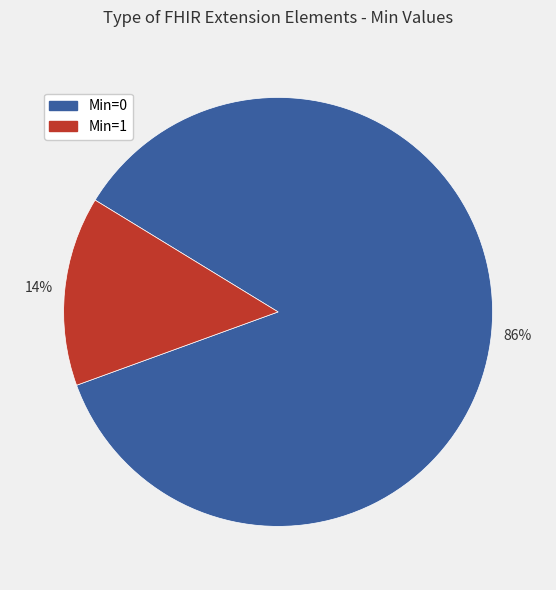

Is there any slice that represents more than half of the pie?

Yes